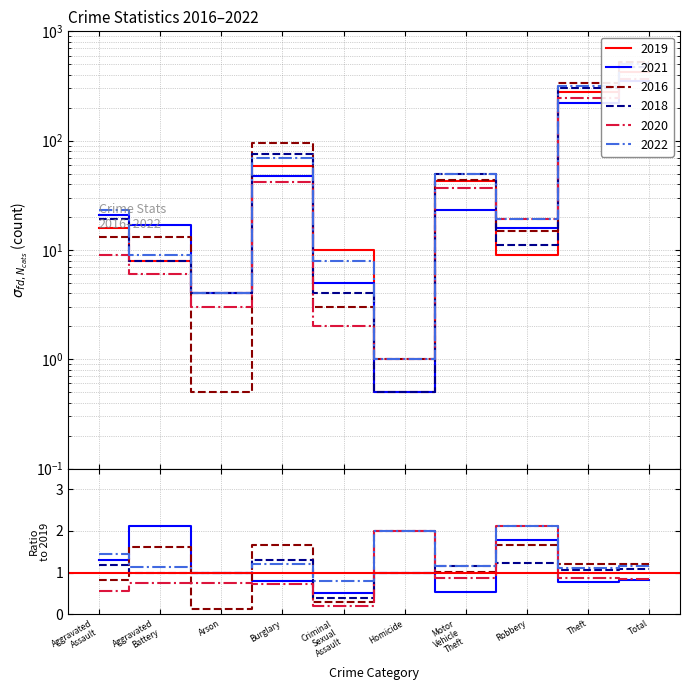

What is the label of the 8th point from the right?

Arson